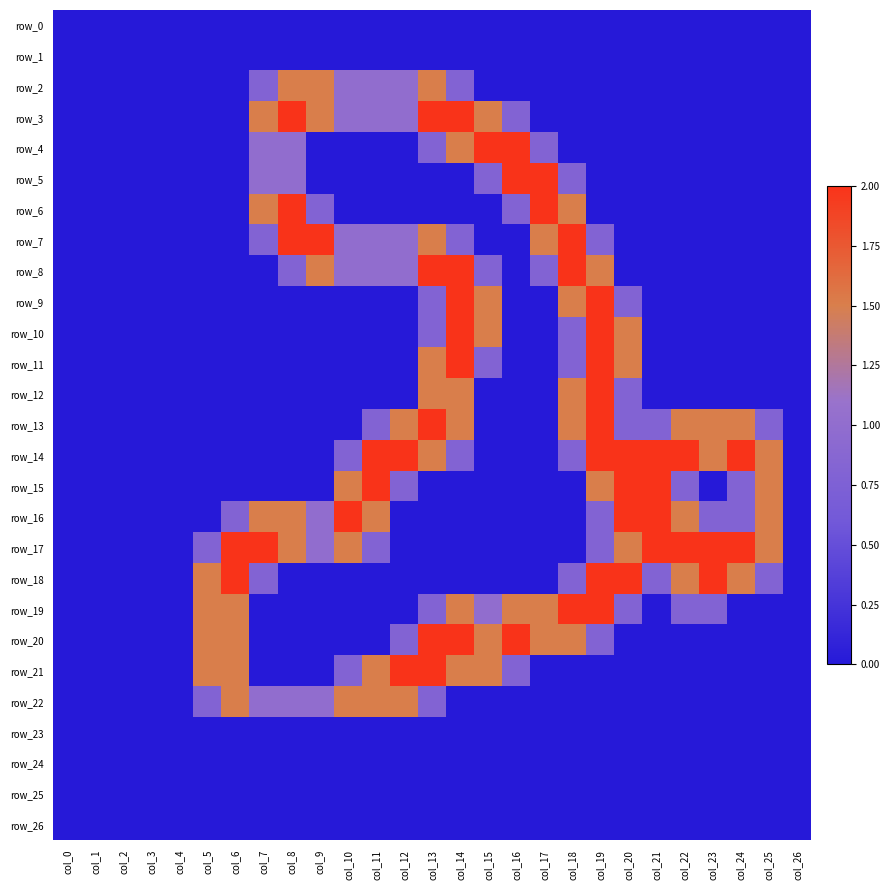

Reading left to right, what are all the values shown in this chart?

row_0: 0.0	0.0	0.0	0.0	0.0	0.0	0.0	0.0	0.0	0.0	0.0	0.0	0.0	0.0	0.0	0.0	0.0	0.0	0.0	0.0	0.0	0.0	0.0	0.0	0.0	0.0	0.0
row_1: 0.0	0.0	0.0	0.0	0.0	0.0	0.0	0.0	0.0	0.0	0.0	0.0	0.0	0.0	0.0	0.0	0.0	0.0	0.0	0.0	0.0	0.0	0.0	0.0	0.0	0.0	0.0
row_2: 0.0	0.0	0.0	0.0	0.0	0.0	0.0	0.8	1.5	1.5	1.0	1.0	1.0	1.5	0.8	0.0	0.0	0.0	0.0	0.0	0.0	0.0	0.0	0.0	0.0	0.0	0.0
row_3: 0.0	0.0	0.0	0.0	0.0	0.0	0.0	1.5	2.0	1.5	1.0	1.0	1.0	2.0	2.0	1.5	0.8	0.0	0.0	0.0	0.0	0.0	0.0	0.0	0.0	0.0	0.0
row_4: 0.0	0.0	0.0	0.0	0.0	0.0	0.0	1.0	1.0	0.0	0.0	0.0	0.0	0.8	1.5	2.0	2.0	0.8	0.0	0.0	0.0	0.0	0.0	0.0	0.0	0.0	0.0
row_5: 0.0	0.0	0.0	0.0	0.0	0.0	0.0	1.0	1.0	0.0	0.0	0.0	0.0	0.0	0.0	0.8	2.0	2.0	0.8	0.0	0.0	0.0	0.0	0.0	0.0	0.0	0.0
row_6: 0.0	0.0	0.0	0.0	0.0	0.0	0.0	1.5	2.0	0.8	0.0	0.0	0.0	0.0	0.0	0.0	0.8	2.0	1.5	0.0	0.0	0.0	0.0	0.0	0.0	0.0	0.0
row_7: 0.0	0.0	0.0	0.0	0.0	0.0	0.0	0.8	2.0	2.0	1.0	1.0	1.0	1.5	0.8	0.0	0.0	1.5	2.0	0.8	0.0	0.0	0.0	0.0	0.0	0.0	0.0
row_8: 0.0	0.0	0.0	0.0	0.0	0.0	0.0	0.0	0.8	1.5	1.0	1.0	1.0	2.0	2.0	0.8	0.0	0.8	2.0	1.5	0.0	0.0	0.0	0.0	0.0	0.0	0.0
row_9: 0.0	0.0	0.0	0.0	0.0	0.0	0.0	0.0	0.0	0.0	0.0	0.0	0.0	0.8	2.0	1.5	0.0	0.0	1.5	2.0	0.8	0.0	0.0	0.0	0.0	0.0	0.0
row_10: 0.0	0.0	0.0	0.0	0.0	0.0	0.0	0.0	0.0	0.0	0.0	0.0	0.0	0.8	2.0	1.5	0.0	0.0	0.8	2.0	1.5	0.0	0.0	0.0	0.0	0.0	0.0
row_11: 0.0	0.0	0.0	0.0	0.0	0.0	0.0	0.0	0.0	0.0	0.0	0.0	0.0	1.5	2.0	0.8	0.0	0.0	0.8	2.0	1.5	0.0	0.0	0.0	0.0	0.0	0.0
row_12: 0.0	0.0	0.0	0.0	0.0	0.0	0.0	0.0	0.0	0.0	0.0	0.0	0.0	1.5	1.5	0.0	0.0	0.0	1.5	2.0	0.8	0.0	0.0	0.0	0.0	0.0	0.0
row_13: 0.0	0.0	0.0	0.0	0.0	0.0	0.0	0.0	0.0	0.0	0.0	0.8	1.5	2.0	1.5	0.0	0.0	0.0	1.5	2.0	0.8	0.8	1.5	1.5	1.5	0.8	0.0
row_14: 0.0	0.0	0.0	0.0	0.0	0.0	0.0	0.0	0.0	0.0	0.8	2.0	2.0	1.5	0.8	0.0	0.0	0.0	0.8	2.0	2.0	2.0	2.0	1.5	2.0	1.5	0.0
row_15: 0.0	0.0	0.0	0.0	0.0	0.0	0.0	0.0	0.0	0.0	1.5	2.0	0.8	0.0	0.0	0.0	0.0	0.0	0.0	1.5	2.0	2.0	0.8	0.0	0.8	1.5	0.0
row_16: 0.0	0.0	0.0	0.0	0.0	0.0	0.8	1.5	1.5	1.0	2.0	1.5	0.0	0.0	0.0	0.0	0.0	0.0	0.0	0.8	2.0	2.0	1.5	0.8	0.8	1.5	0.0
row_17: 0.0	0.0	0.0	0.0	0.0	0.8	2.0	2.0	1.5	1.0	1.5	0.8	0.0	0.0	0.0	0.0	0.0	0.0	0.0	0.8	1.5	2.0	2.0	2.0	2.0	1.5	0.0
row_18: 0.0	0.0	0.0	0.0	0.0	1.5	2.0	0.8	0.0	0.0	0.0	0.0	0.0	0.0	0.0	0.0	0.0	0.0	0.8	2.0	2.0	0.8	1.5	2.0	1.5	0.8	0.0
row_19: 0.0	0.0	0.0	0.0	0.0	1.5	1.5	0.0	0.0	0.0	0.0	0.0	0.0	0.8	1.5	1.0	1.5	1.5	2.0	2.0	0.8	0.0	0.8	0.8	0.0	0.0	0.0
row_20: 0.0	0.0	0.0	0.0	0.0	1.5	1.5	0.0	0.0	0.0	0.0	0.0	0.8	2.0	2.0	1.5	2.0	1.5	1.5	0.8	0.0	0.0	0.0	0.0	0.0	0.0	0.0
row_21: 0.0	0.0	0.0	0.0	0.0	1.5	1.5	0.0	0.0	0.0	0.8	1.5	2.0	2.0	1.5	1.5	0.8	0.0	0.0	0.0	0.0	0.0	0.0	0.0	0.0	0.0	0.0
row_22: 0.0	0.0	0.0	0.0	0.0	0.8	1.5	1.0	1.0	1.0	1.5	1.5	1.5	0.8	0.0	0.0	0.0	0.0	0.0	0.0	0.0	0.0	0.0	0.0	0.0	0.0	0.0
row_23: 0.0	0.0	0.0	0.0	0.0	0.0	0.0	0.0	0.0	0.0	0.0	0.0	0.0	0.0	0.0	0.0	0.0	0.0	0.0	0.0	0.0	0.0	0.0	0.0	0.0	0.0	0.0
row_24: 0.0	0.0	0.0	0.0	0.0	0.0	0.0	0.0	0.0	0.0	0.0	0.0	0.0	0.0	0.0	0.0	0.0	0.0	0.0	0.0	0.0	0.0	0.0	0.0	0.0	0.0	0.0
row_25: 0.0	0.0	0.0	0.0	0.0	0.0	0.0	0.0	0.0	0.0	0.0	0.0	0.0	0.0	0.0	0.0	0.0	0.0	0.0	0.0	0.0	0.0	0.0	0.0	0.0	0.0	0.0
row_26: 0.0	0.0	0.0	0.0	0.0	0.0	0.0	0.0	0.0	0.0	0.0	0.0	0.0	0.0	0.0	0.0	0.0	0.0	0.0	0.0	0.0	0.0	0.0	0.0	0.0	0.0	0.0